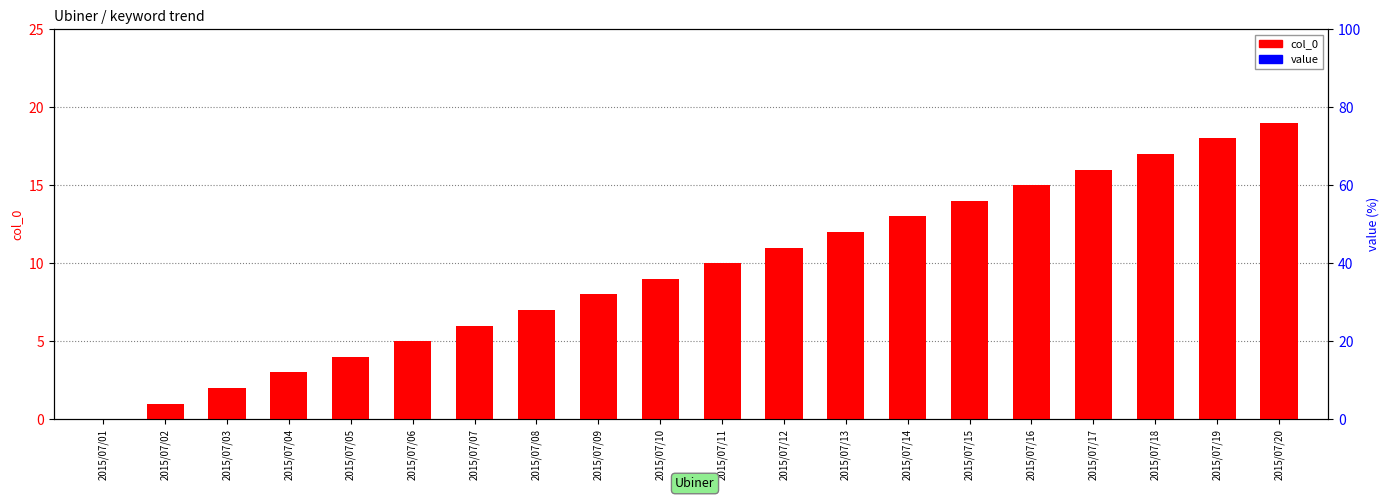

Rank the series by their average value, from highest to lowest.

col_0, value